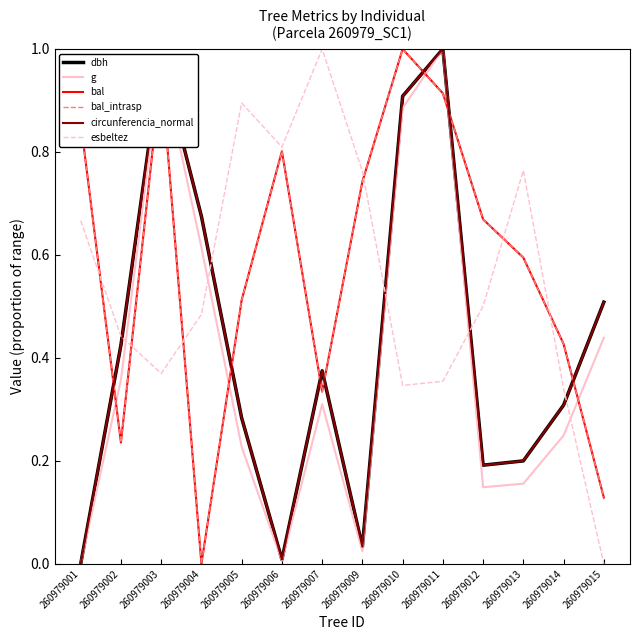

What is the approximate value of dbh at 260979012?

0.2